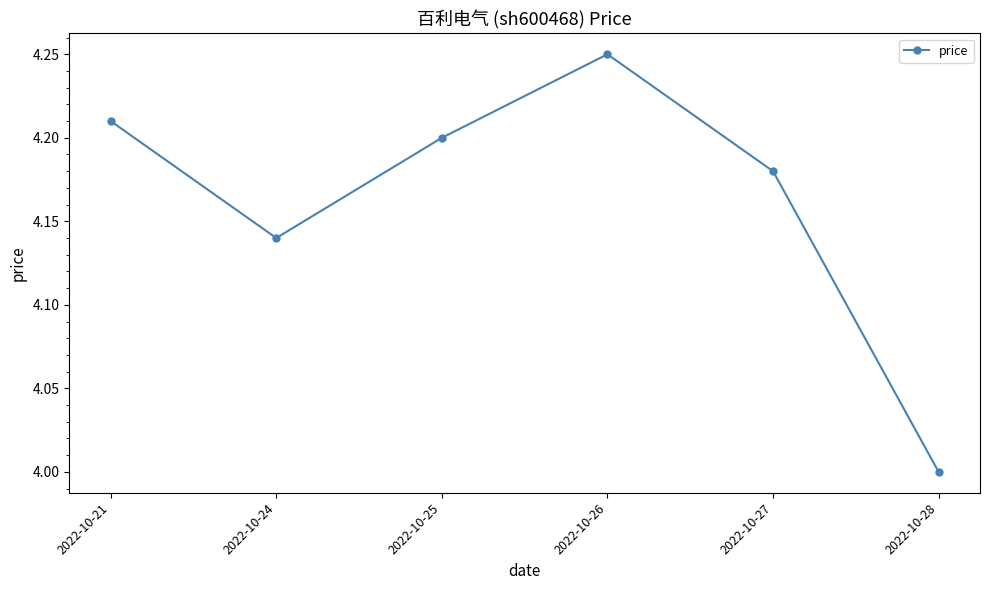

Is it true that the value at 2022-10-27 is 4.2?

True